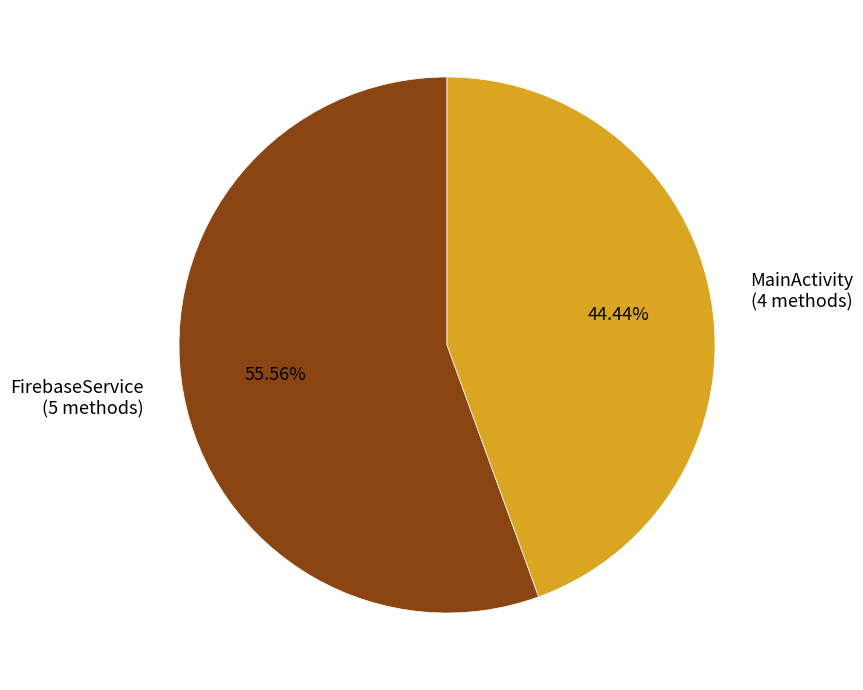

To the nearest percent, what is the difference between the largest and smallest slice percentages?

11%